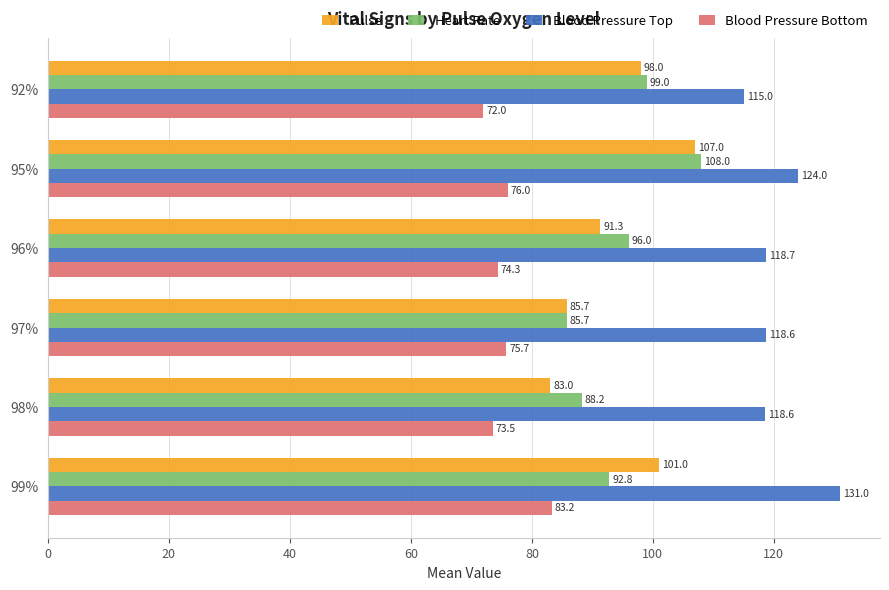

Count the number of categories in the chart.

6